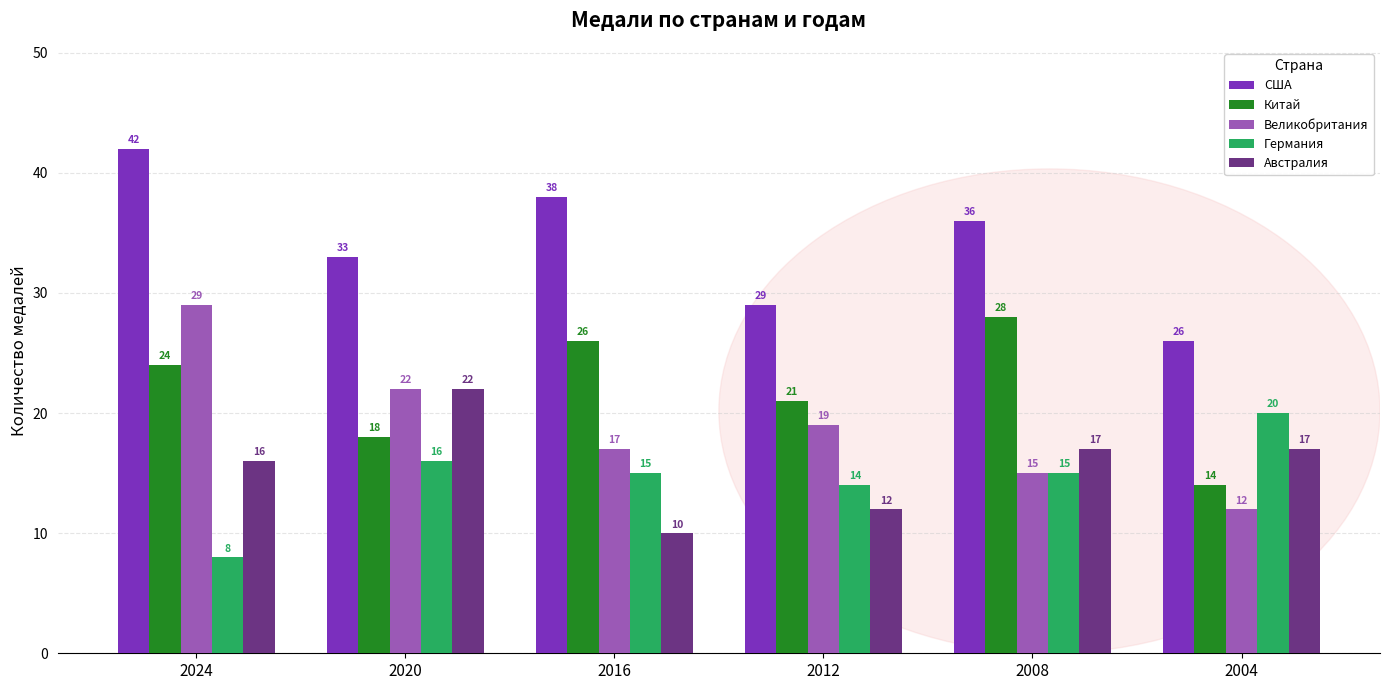

What is the lowest value of the Великобритания series?

12